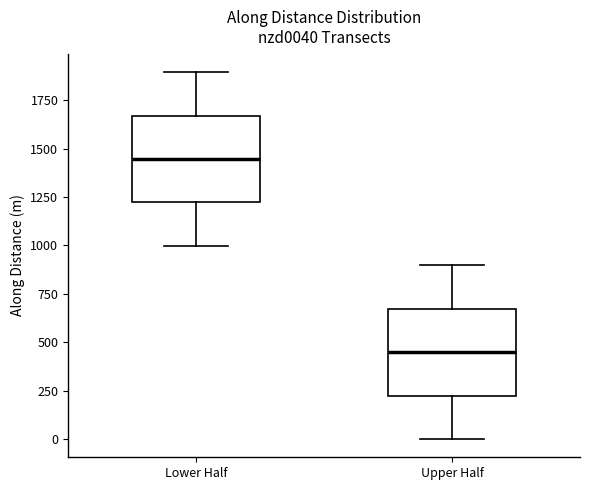

Which box has the lowest median line?

Upper Half